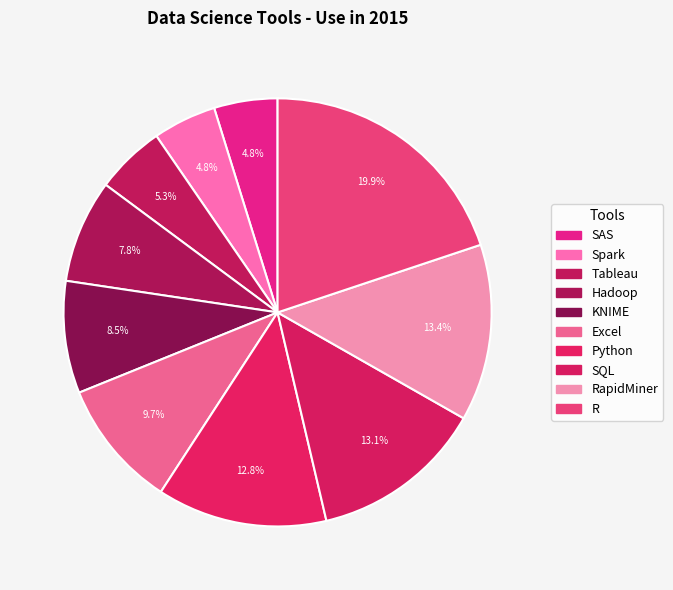

Count the number of slices in the pie.

10